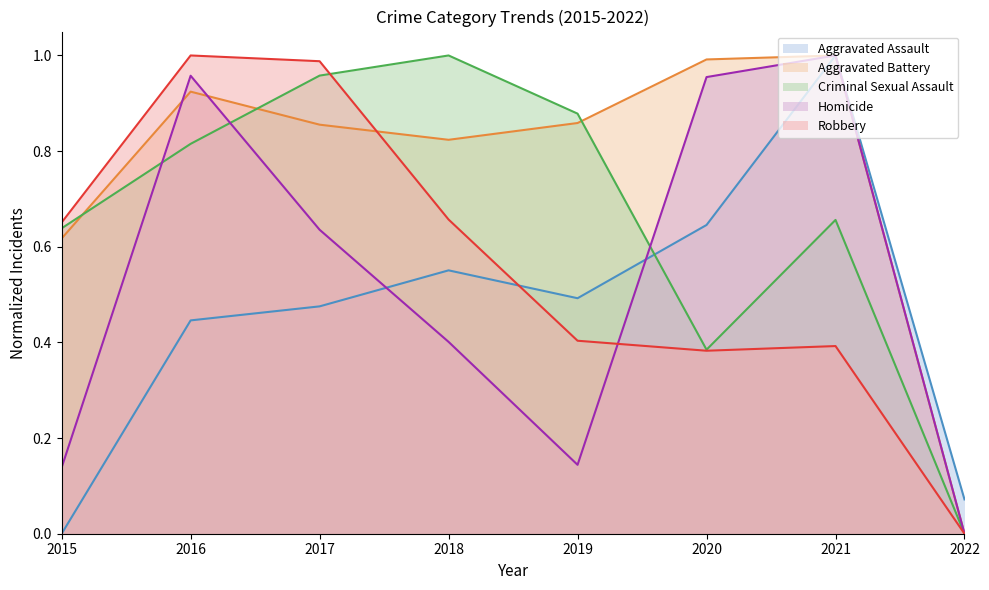

Where is Aggravated Assault nearest to the value 0?

2015